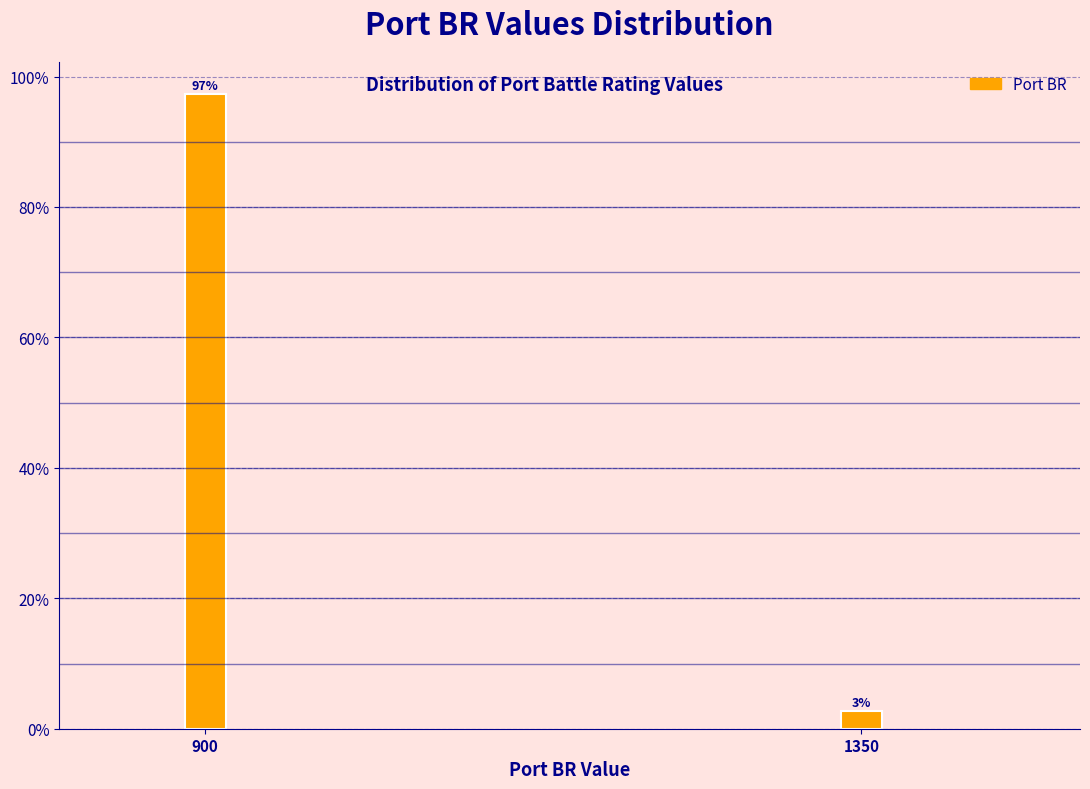

The value at 900 is 64.7. True or false?

False